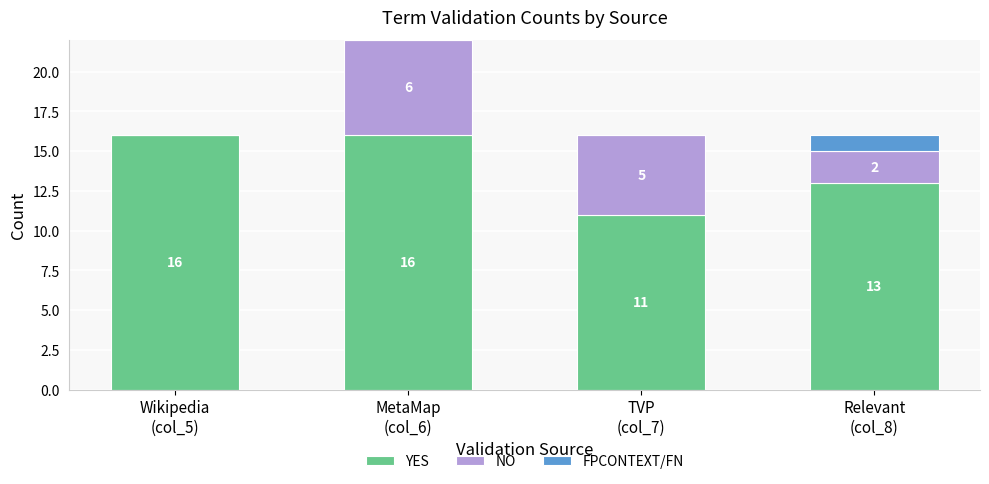

Where is YES nearest to the value 13?

Relevant
(col_8)